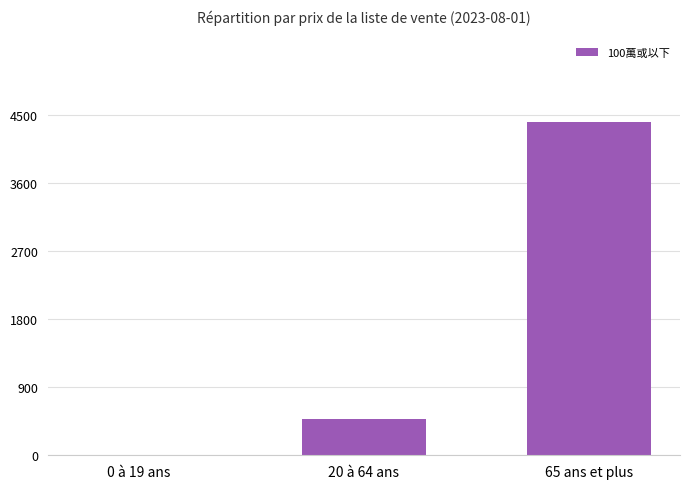

What is the sum of the values at 65 ans et plus and 0 à 19 ans?

4422